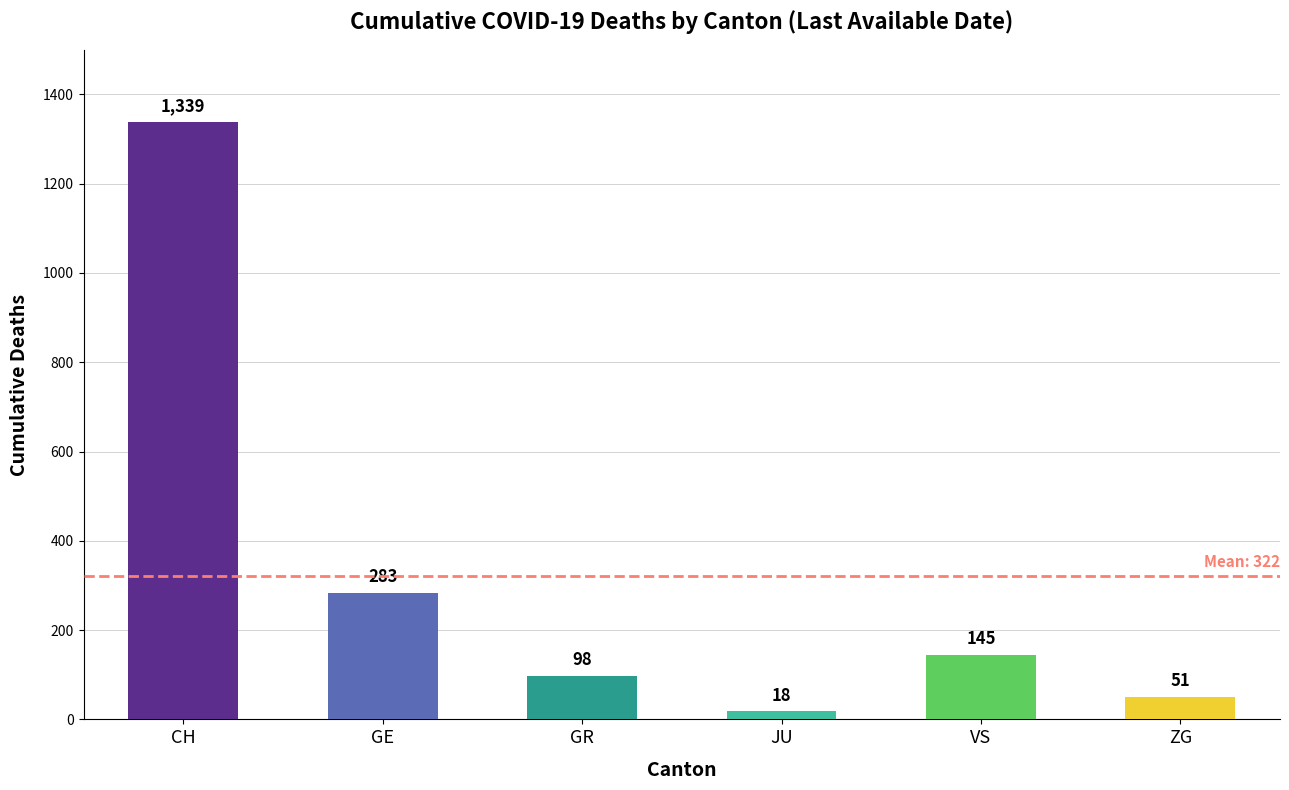

What is the sum of the values at VS and GR?

243